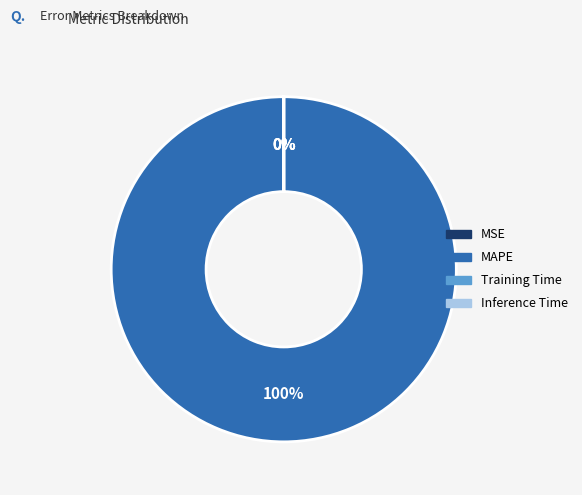

What percentage do MAPE and Inference Time together represent?

100.0%